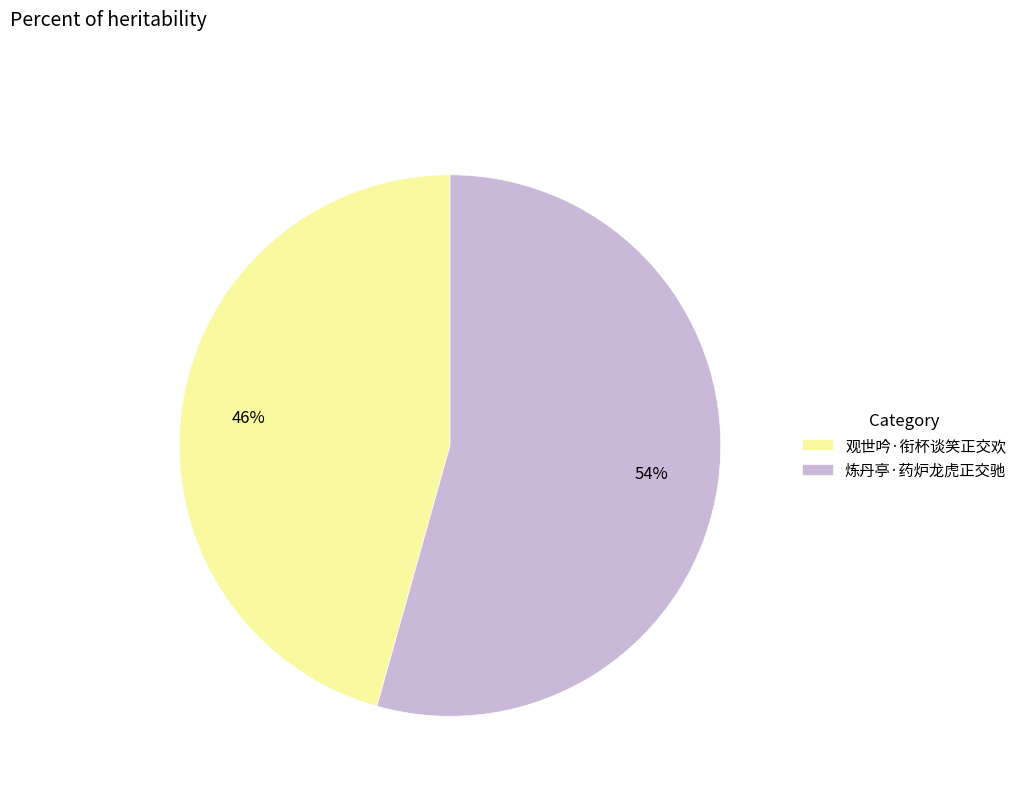

Which category has the biggest portion of the pie?

炼丹亭·药炉龙虎正交驰